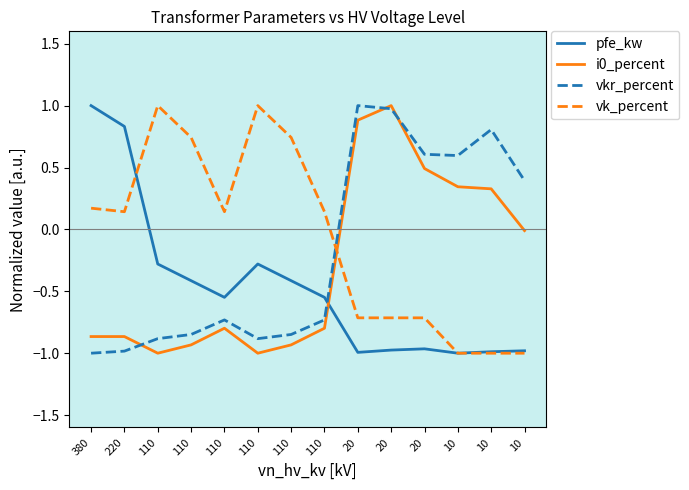

Count the number of data series in this chart.

4